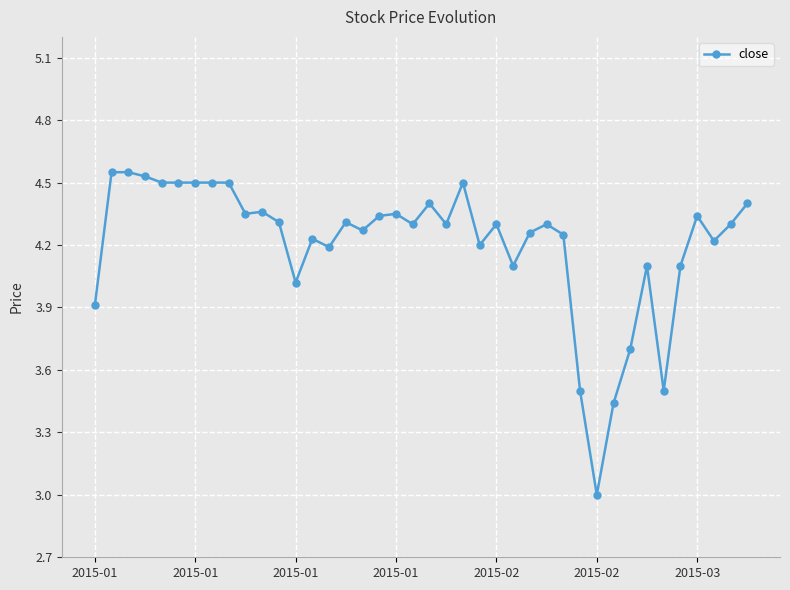

True or false: there are more than 0 points higher than both neighbors.

True